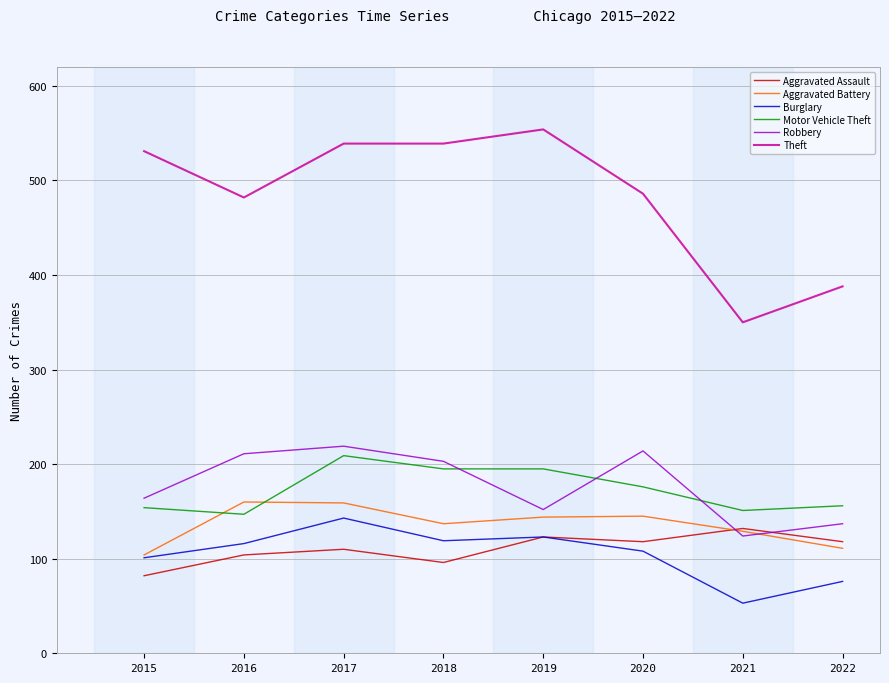

At which label is Theft closest to 452?

2016